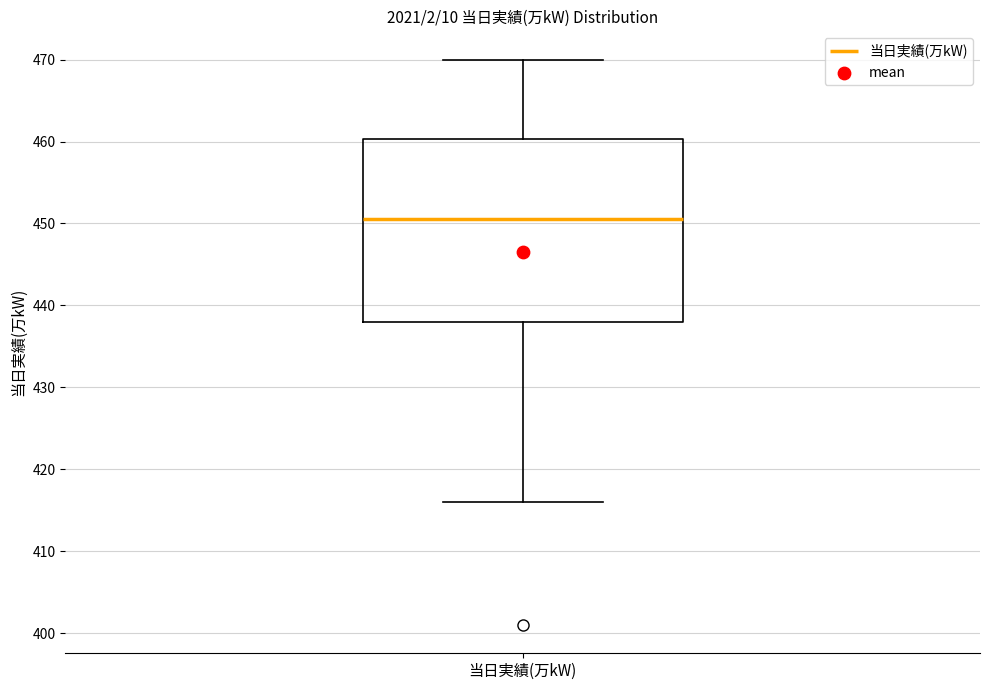

Where does the median line of the box for 当日実績(万kW) sit on the y-axis? The values are not printed on the chart, so give them approximately, as read against the axis.

451